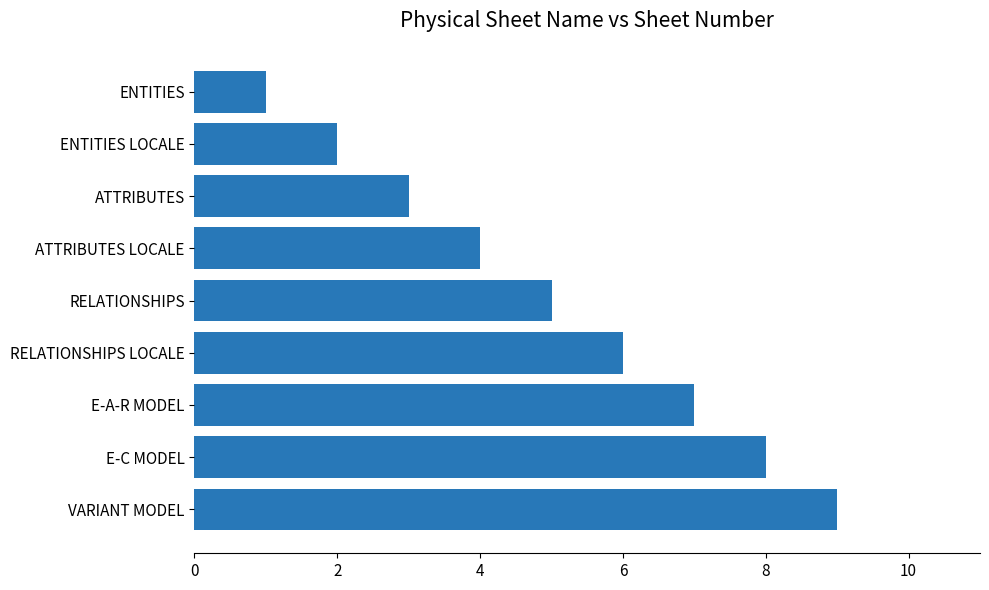

Does the chart contain any negative values?

No